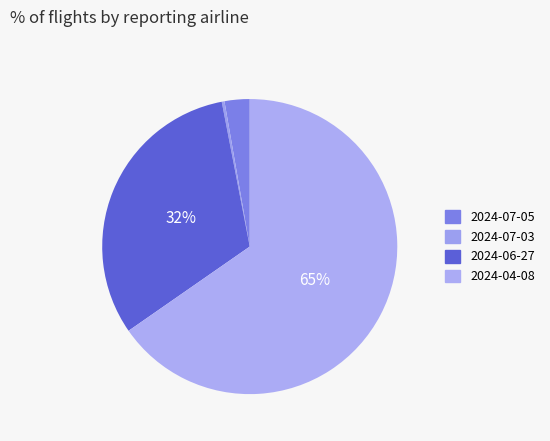

Which slice is the smallest?

2024-07-03